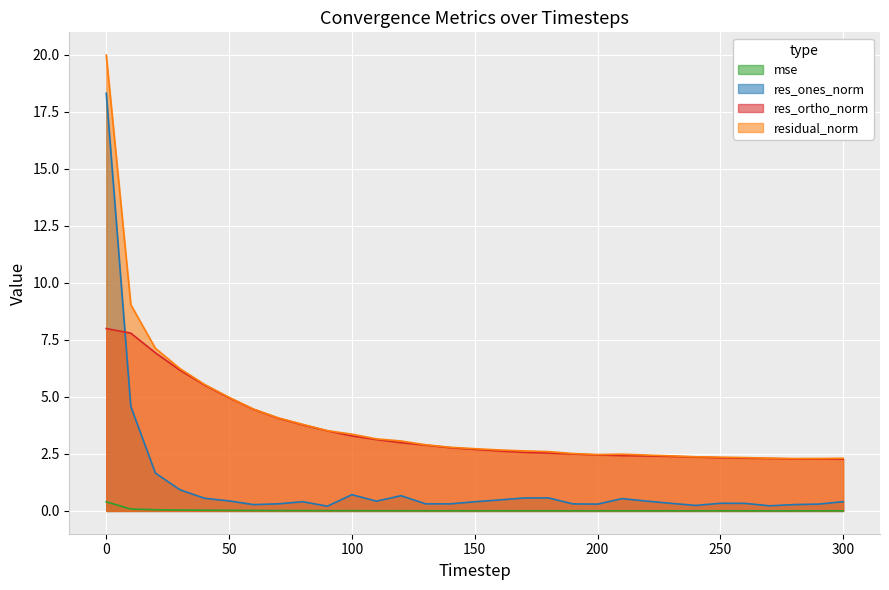

What is the spread (max minus min) of values at 70?

4.1